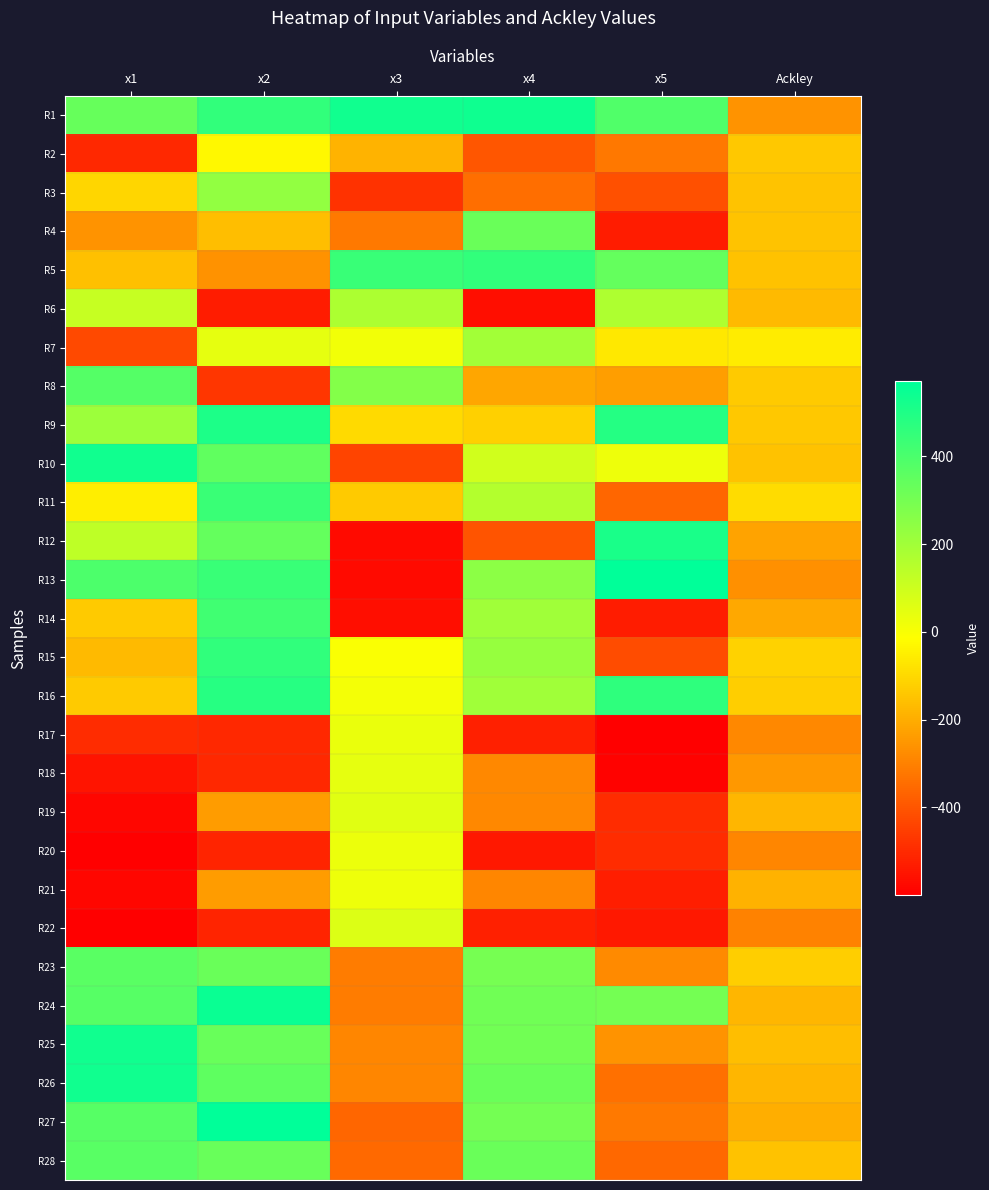

At which category does the chart reach its minimum across all series?

x1